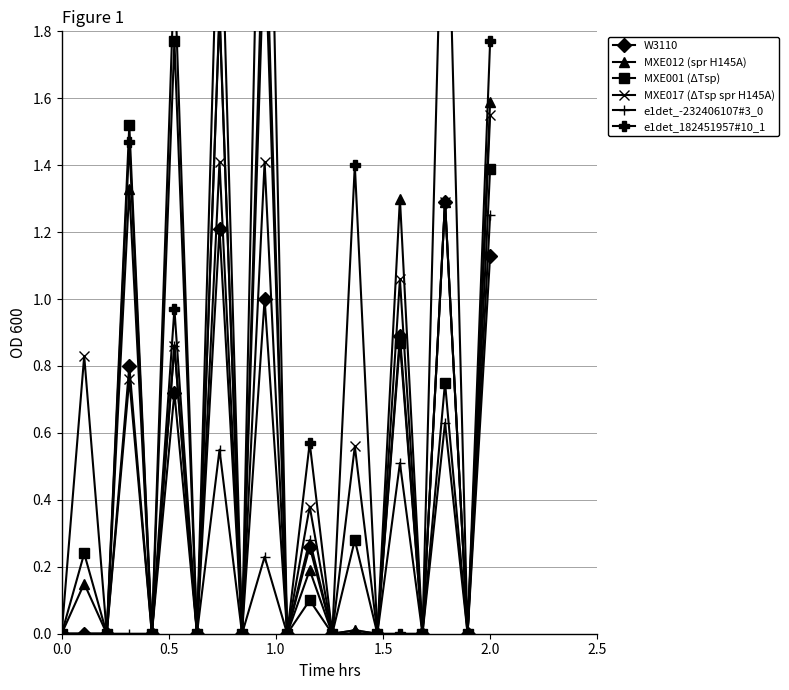

Count the number of categories in the chart.

20